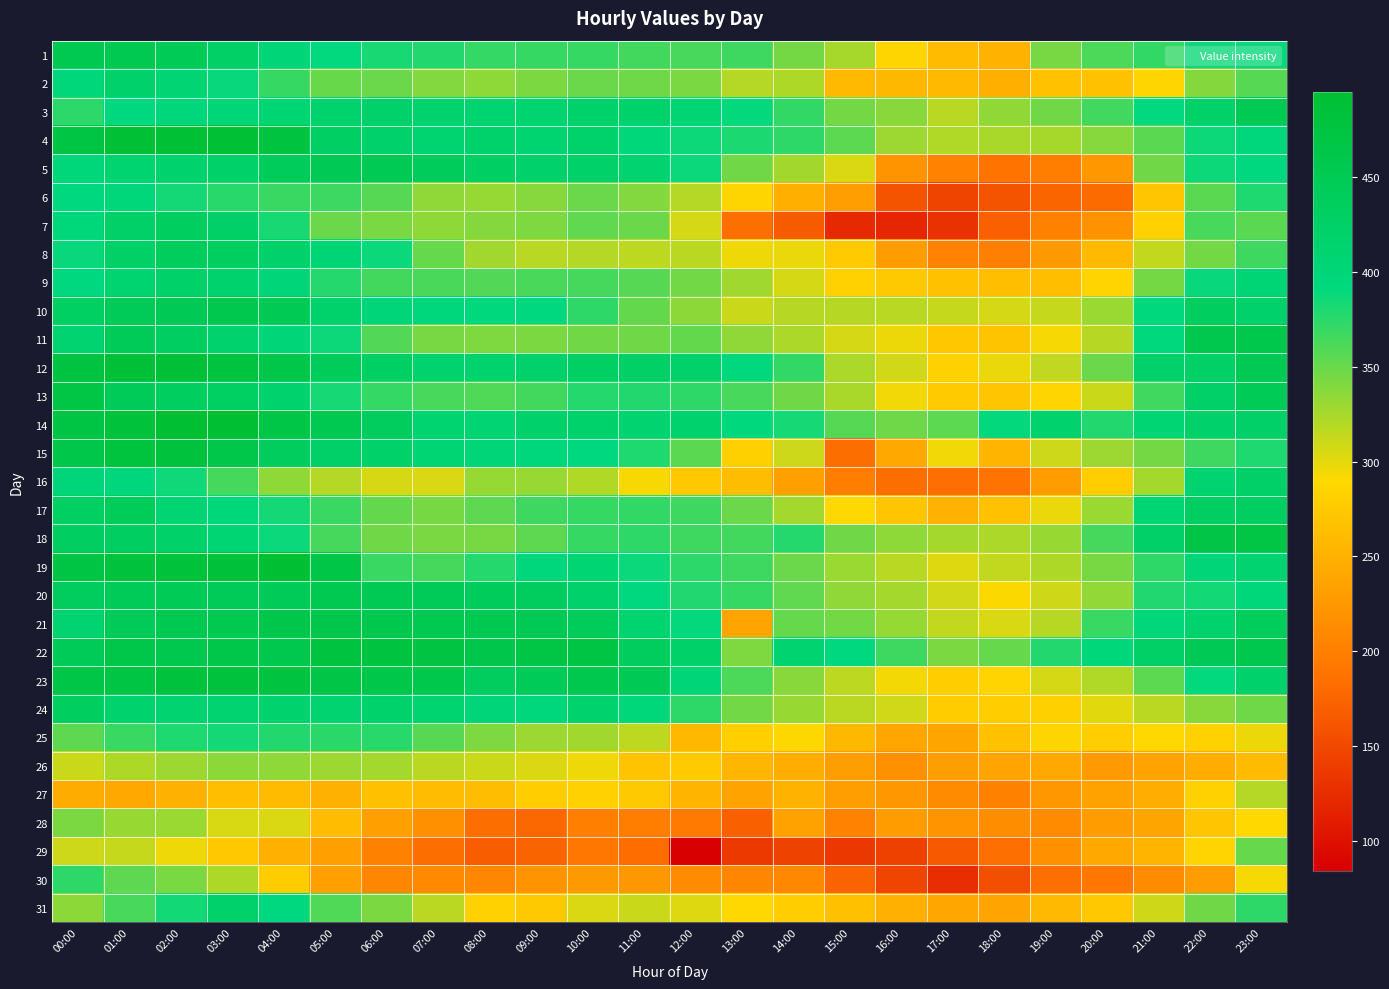

Which series has the largest total across all categories?

22